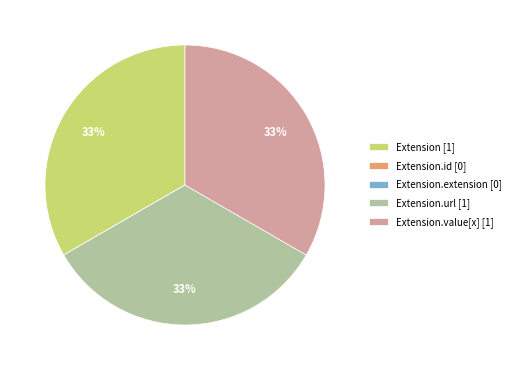

What percentage is the Extension.url [1] slice, to the nearest percent?

33%